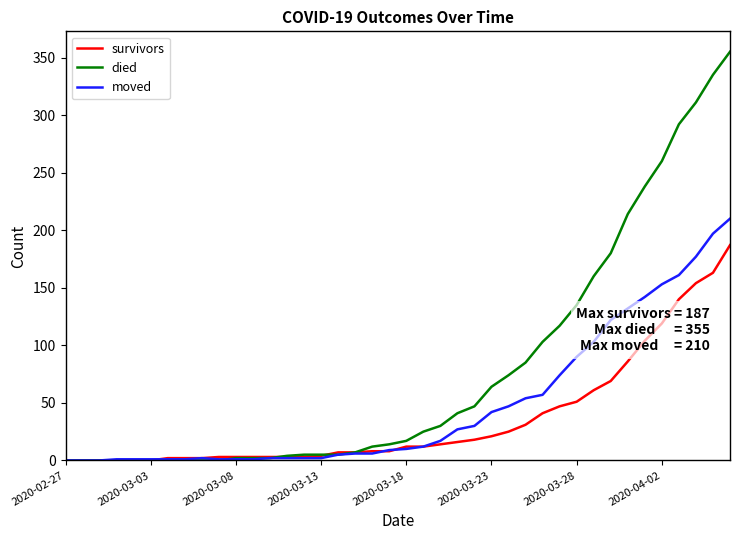

Rank the series by their maximum value, from lowest to highest.

survivors, moved, died